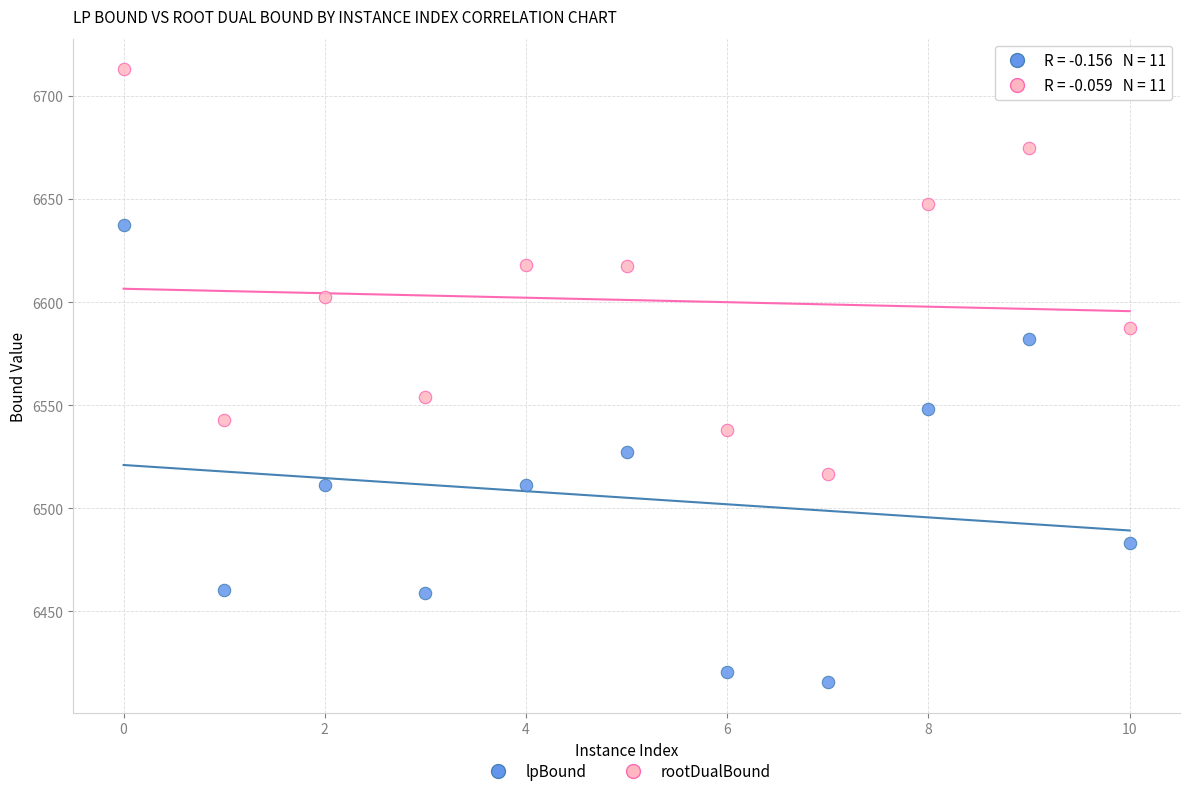

Across all data points, what is the range of Y values (max minus min)?

297.4